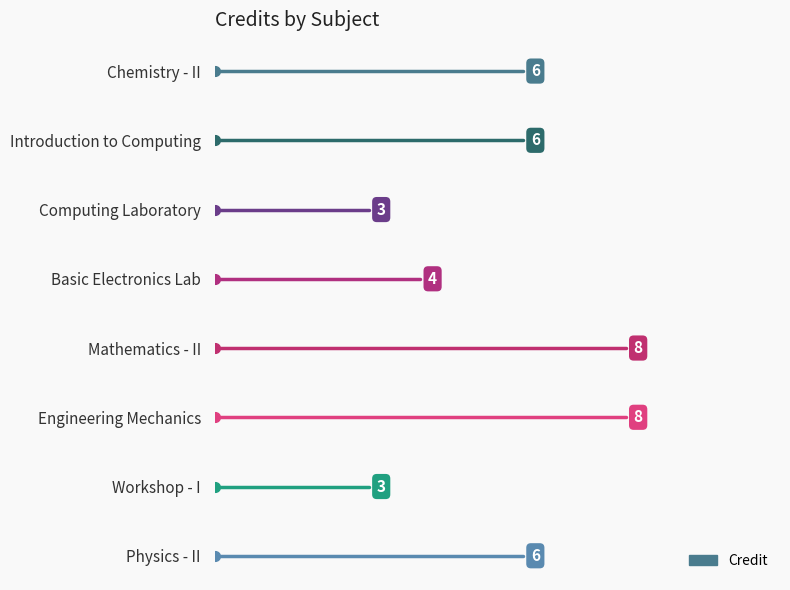

Count the number of values greater than 6.

2